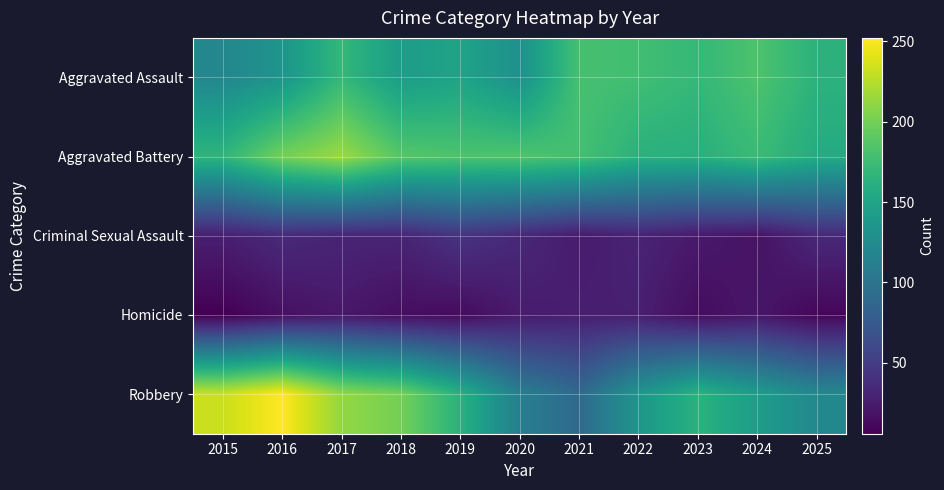

Reading left to right, list all the values displayed in this chart.

Aggravated Assault: 2015=120	2016=134	2017=170	2018=142	2019=149	2020=130	2021=180	2022=177	2023=170	2024=183	2025=164
Aggravated Battery: 2015=167	2016=200	2017=215	2018=187	2019=183	2020=184	2021=179	2022=163	2023=162	2024=173	2025=157
Criminal Sexual Assault: 2015=27	2016=35	2017=31	2018=31	2019=43	2020=34	2021=24	2022=30	2023=23	2024=18	2025=34
Homicide: 2015=6	2016=16	2017=22	2018=15	2019=13	2020=24	2021=27	2022=27	2023=14	2024=21	2025=10
Robbery: 2015=232	2016=252	2017=212	2018=200	2019=163	2020=111	2021=90	2022=135	2023=164	2024=142	2025=121